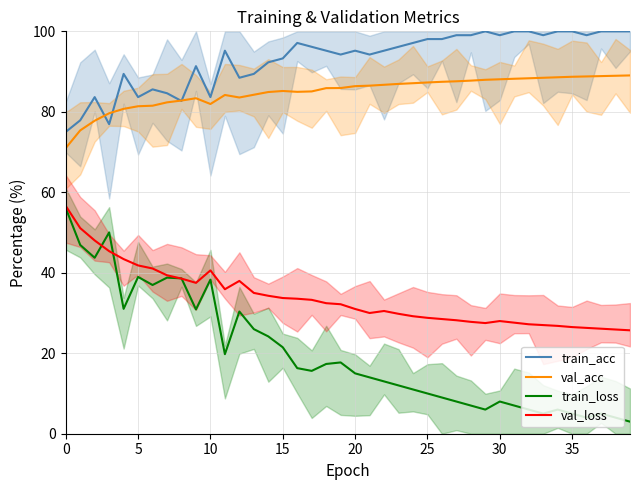

True or false: val_loss and val_acc intersect in this chart.

False